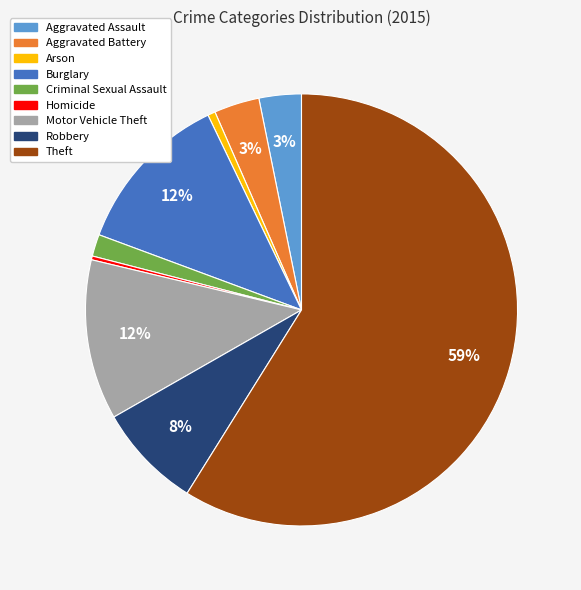

What percentage is the Motor Vehicle Theft slice, to the nearest percent?

12%